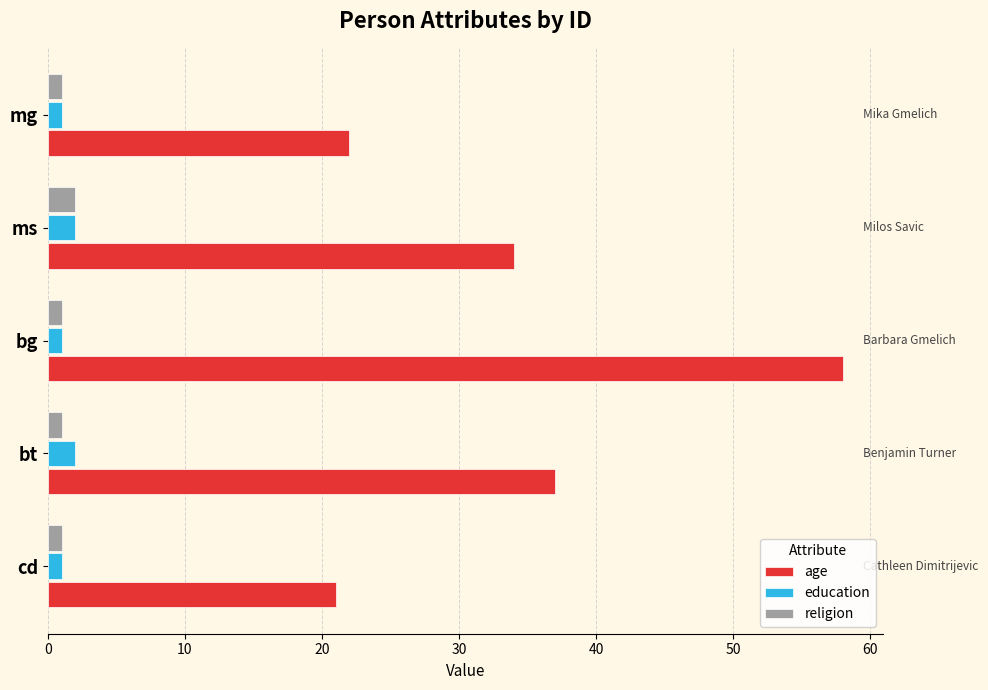

At which label does age reach its peak?

bg